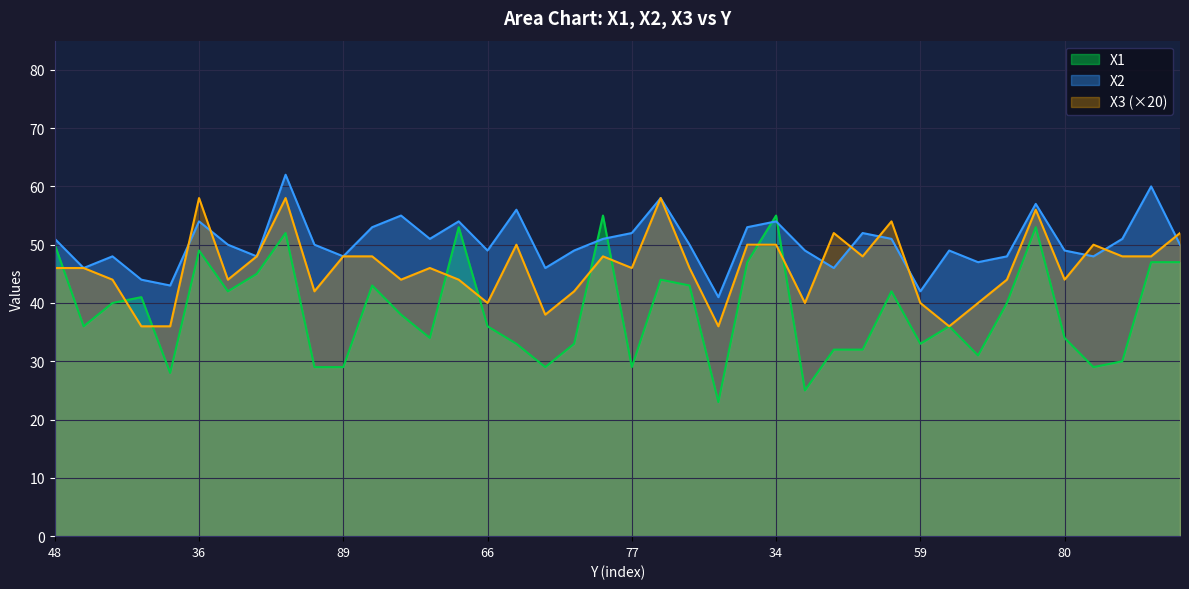

How many lines are shown in the chart?

3